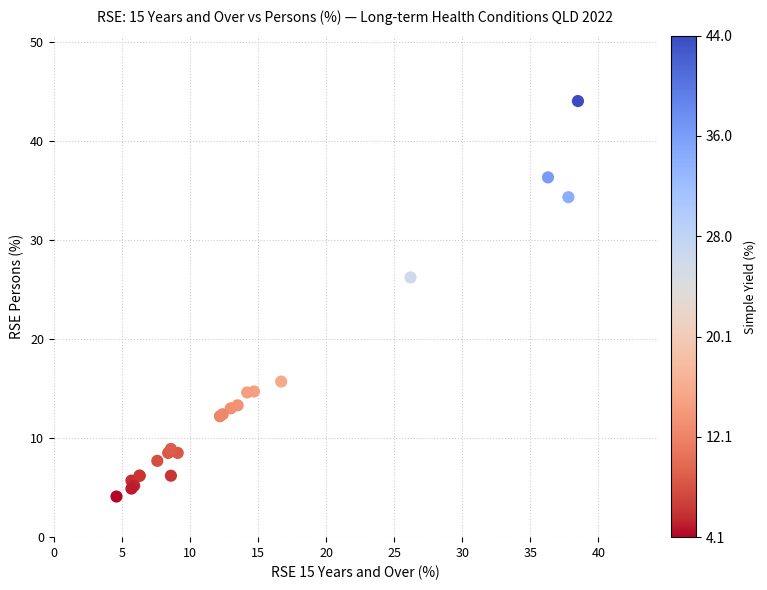

What Y value in the scatter plot is closest to 24?

26.2